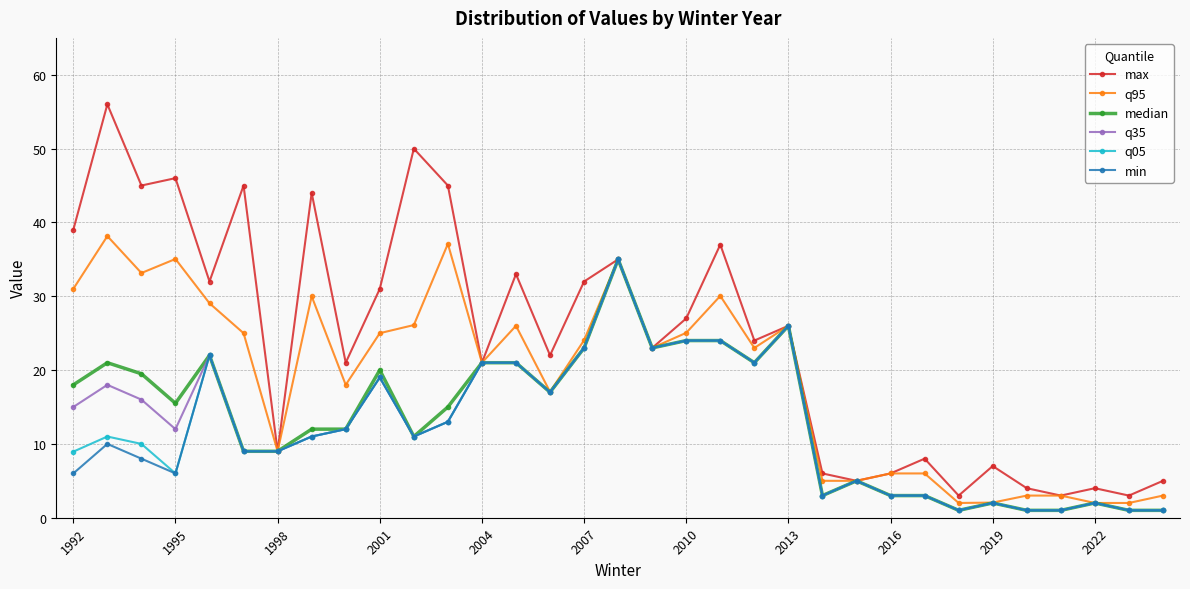

Which series has the widest spread of values?

max